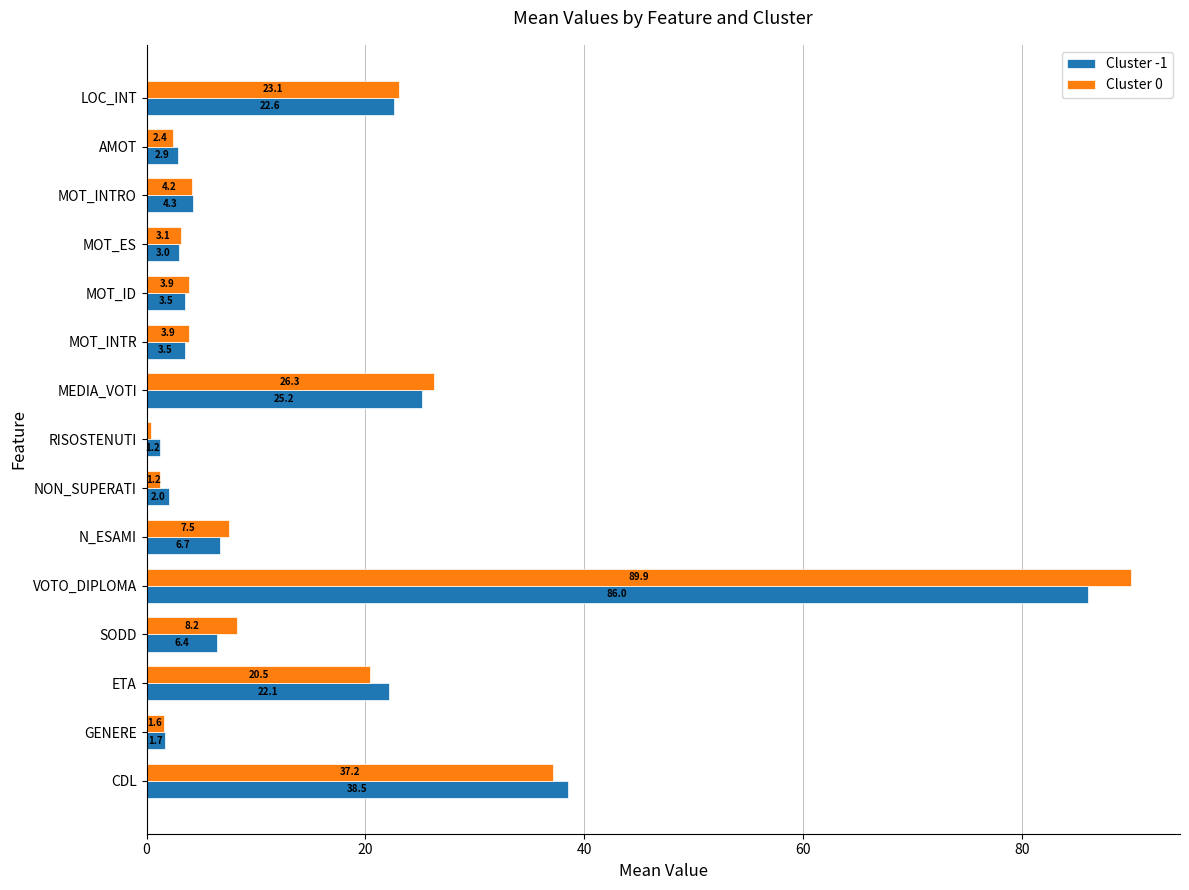

Where is Cluster -1 nearest to the value 43?

CDL